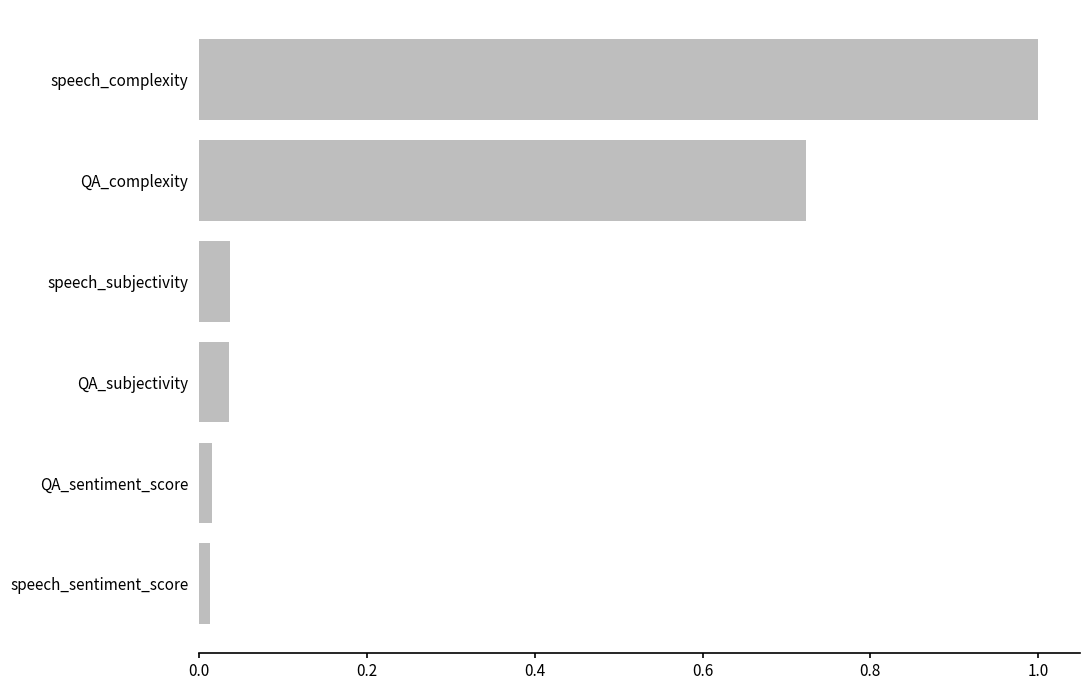

The chart shows a value of 0.4 at speech_complexity. True or false?

False